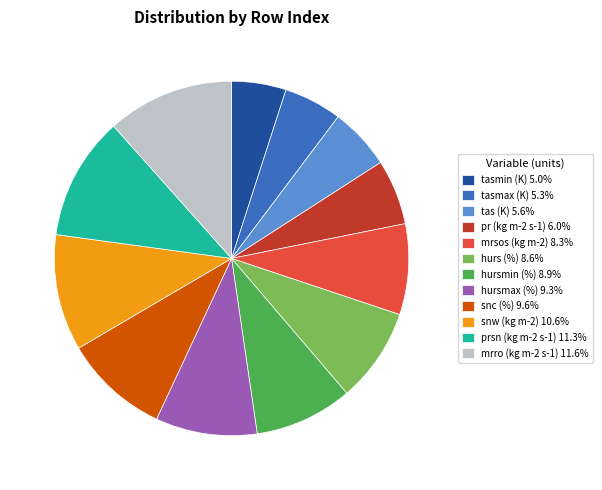

Is the sum of snw (kg m-2) and tasmin (K) greater than half?

No